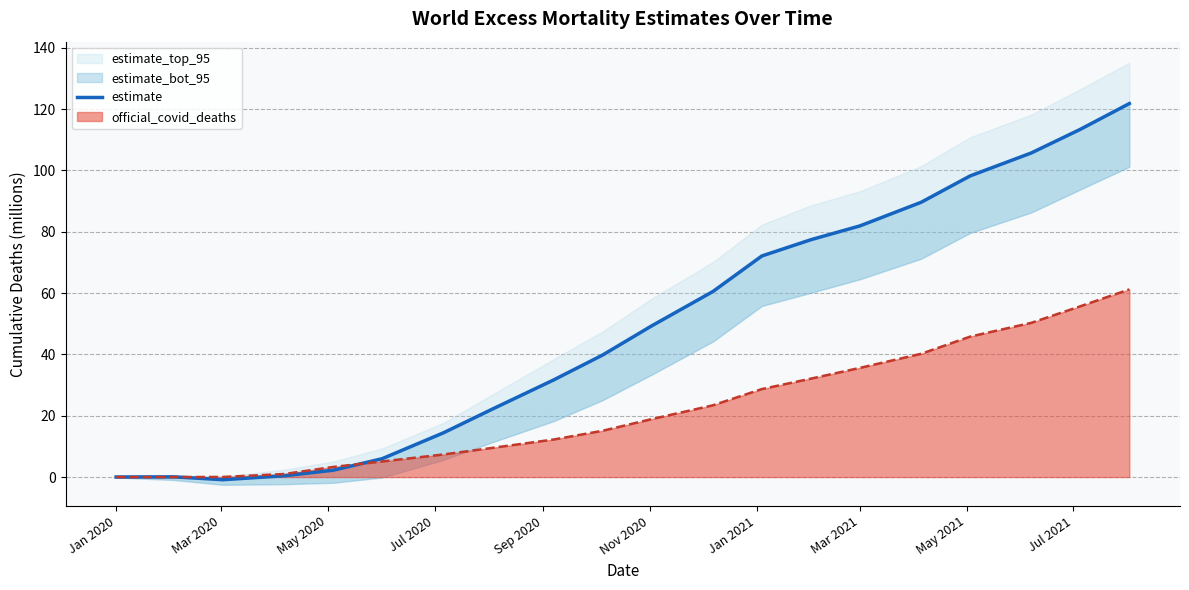

What is the smallest value displayed?

-0.9